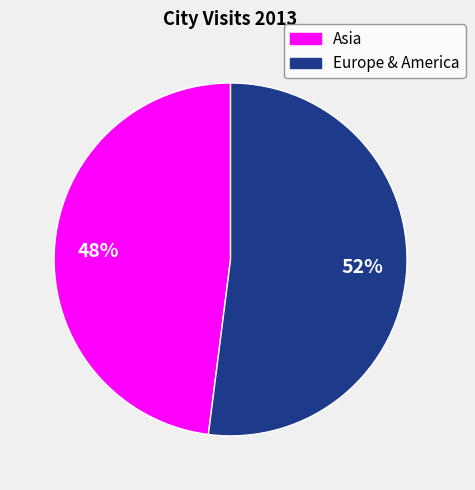

To the nearest percent, what is the difference between the largest and smallest slice percentages?

4%